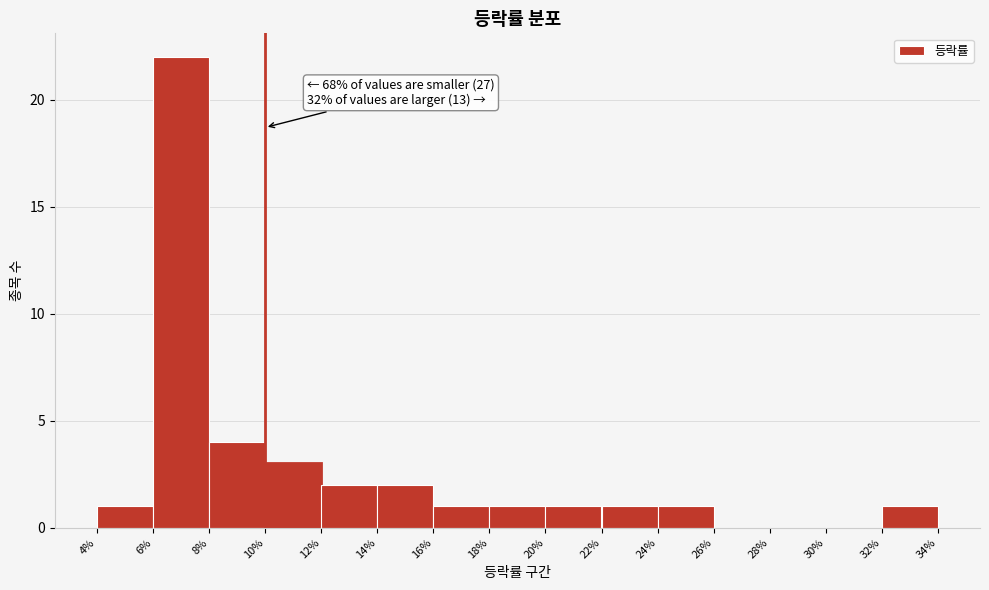

Over which range of the x-axis is the bar tallest?

6% to 8%